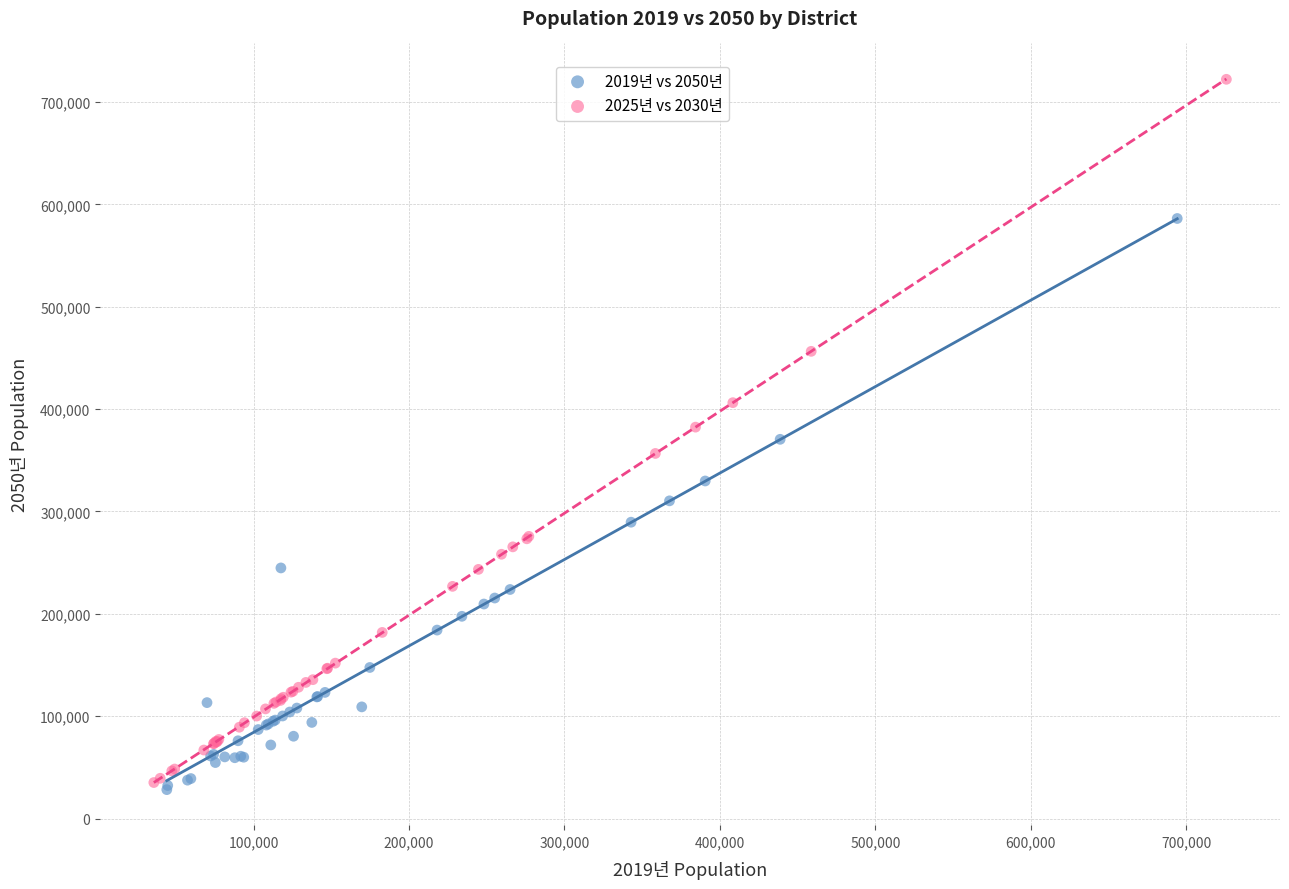

Which series has the widest spread of Y values?

2025년 vs 2030년